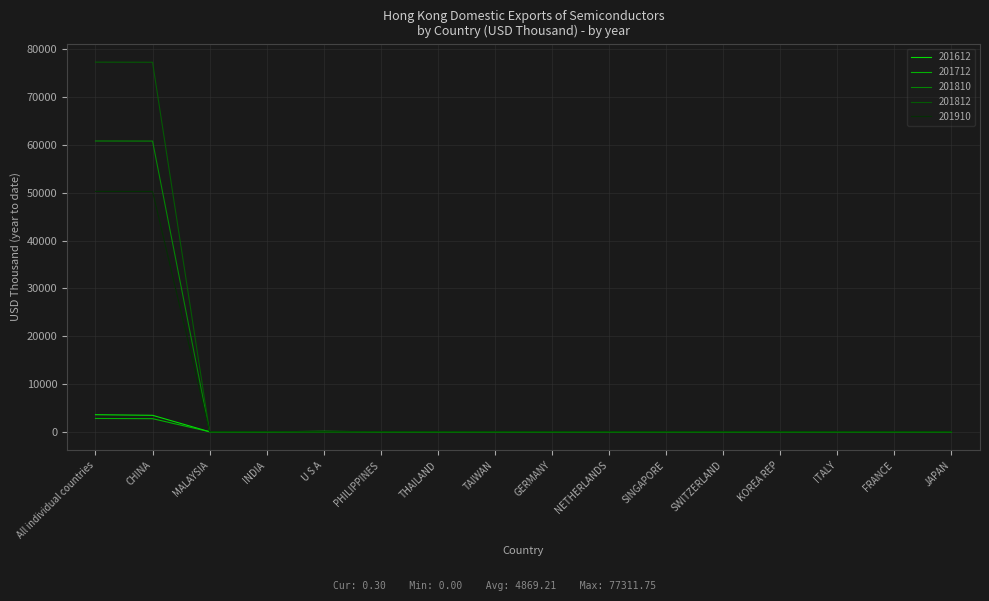

Is it true that 201810 equals 7.9 at MALAYSIA?

True